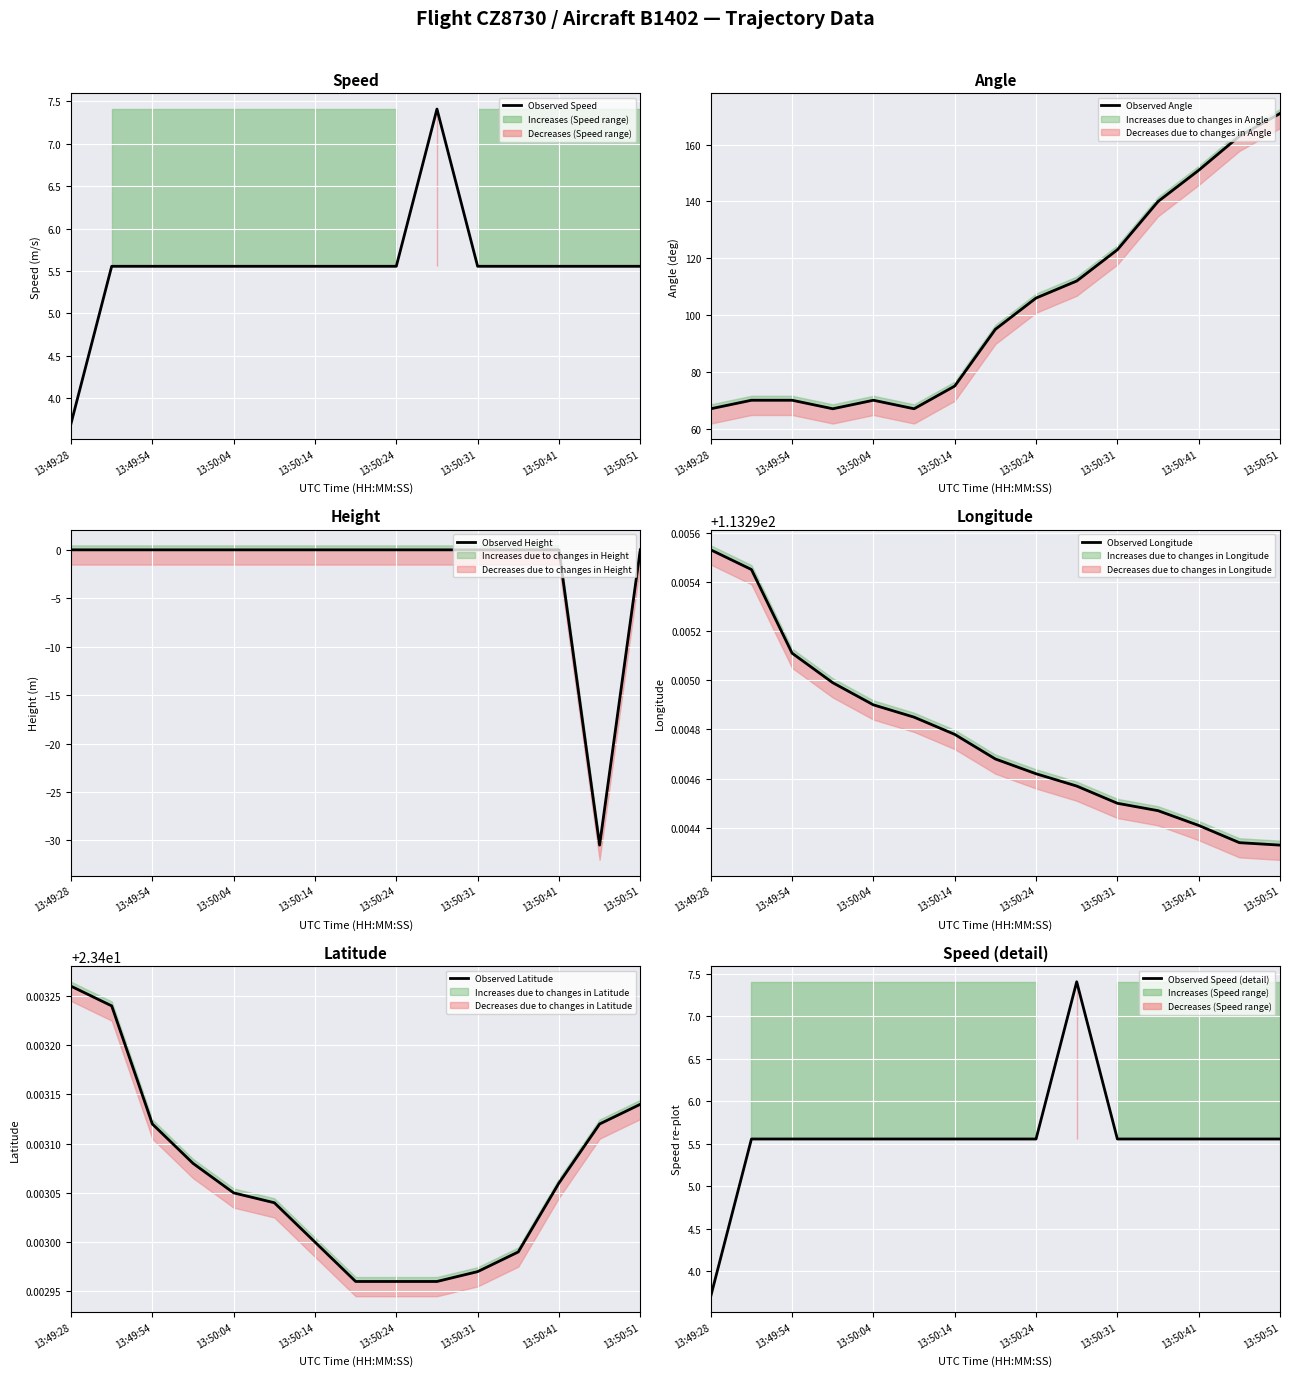

Reading left to right, transcribe all the data shown in this chart.

Observed Speed: 3.7	5.6	5.6	5.6	5.6	5.6	5.6	5.6	5.6	7.4	5.6	5.6	5.6	5.6	5.6
Observed Angle: 67.0	70.0	70.0	67.0	70.0	67.0	75.0	95.0	106.0	112.0	123.0	140.0	151.0	163.0	171.0
Observed Height: 0.0	0.0	0.0	0.0	0.0	0.0	0.0	0.0	0.0	0.0	0.0	0.0	0.0	-30.5	0.0
Observed Longitude: 113.3	113.3	113.3	113.3	113.3	113.3	113.3	113.3	113.3	113.3	113.3	113.3	113.3	113.3	113.3
Observed Latitude: 23.4	23.4	23.4	23.4	23.4	23.4	23.4	23.4	23.4	23.4	23.4	23.4	23.4	23.4	23.4